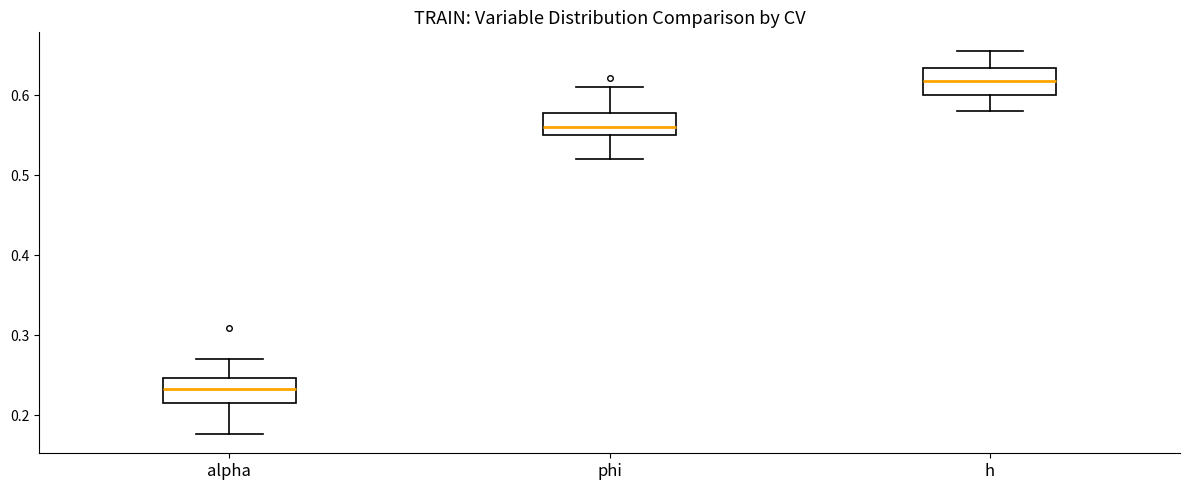

Where does the median line of the box for phi sit on the y-axis? The values are not printed on the chart, so give them approximately, as read against the axis.

0.56